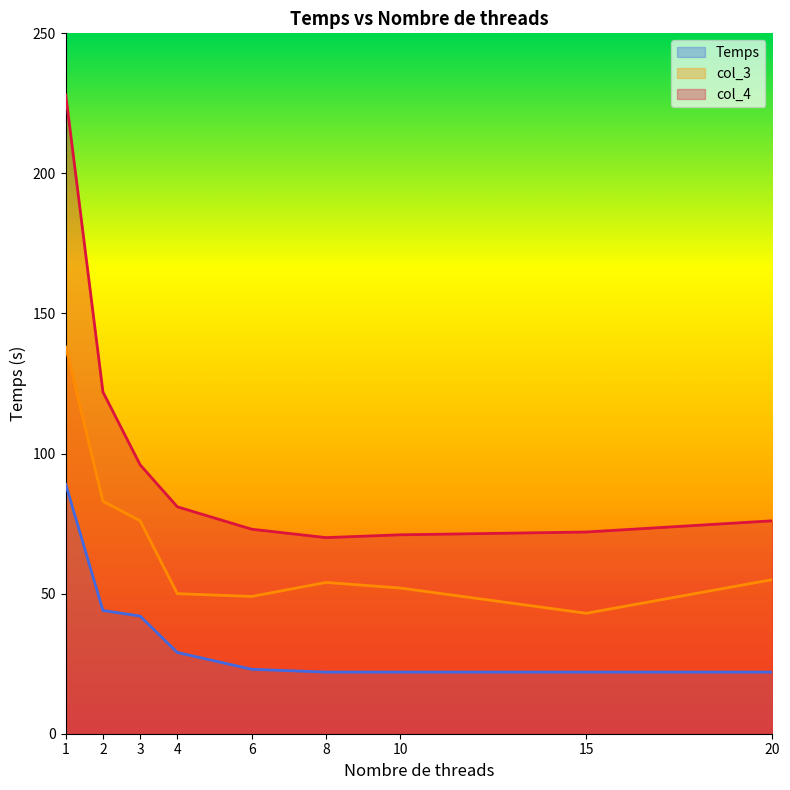

Reading left to right, transcribe all the data shown in this chart.

Temps: 1=89	2=44	3=42	4=29	6=23	8=22	10=22	15=22	20=22
col_3: 1=138	2=83	3=76	4=50	6=49	8=54	10=52	15=43	20=55
col_4: 1=228	2=122	3=96	4=81	6=73	8=70	10=71	15=72	20=76